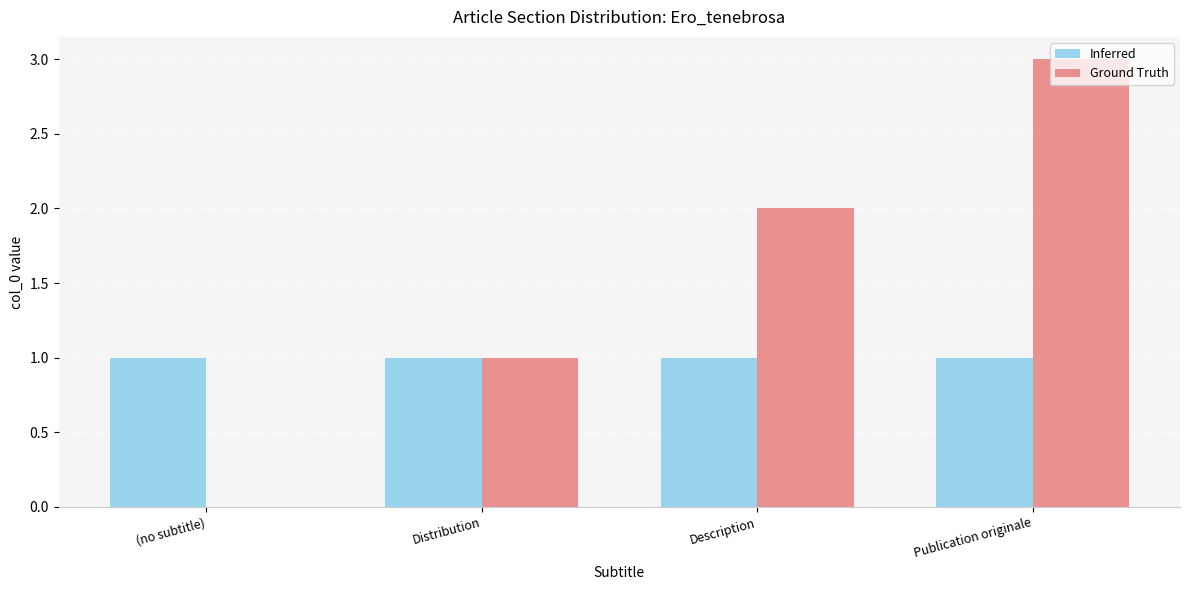

What are all the series names shown in the legend?

Inferred, Ground Truth